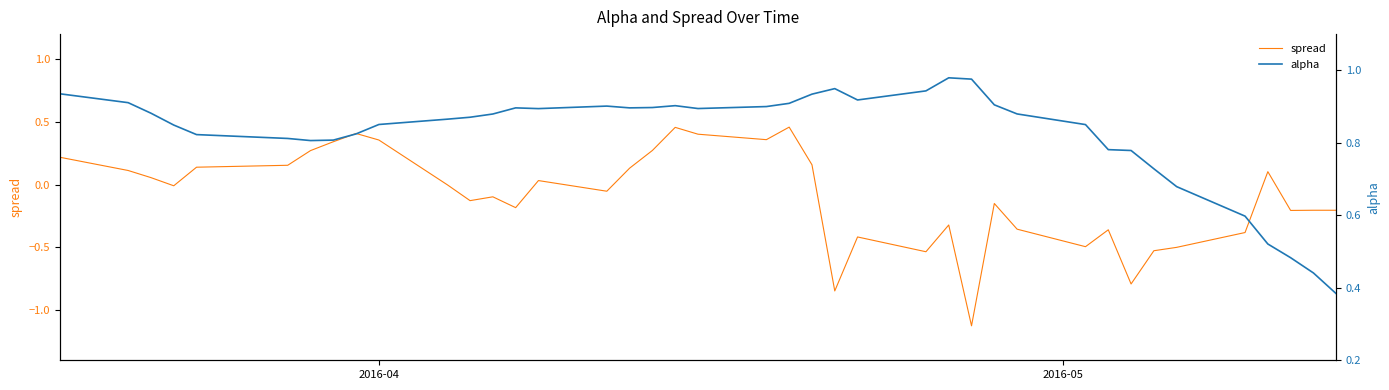

True or false: alpha and spread cross at least once.

False